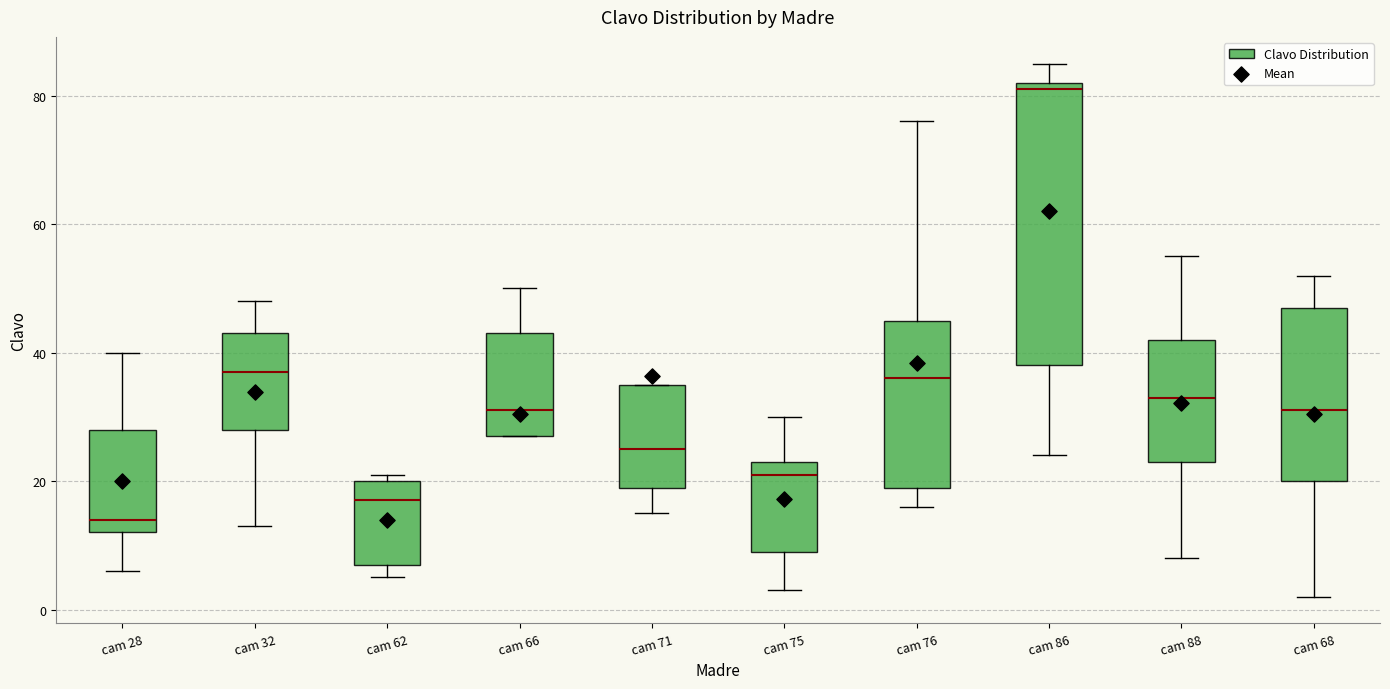

Reading left to right, transcribe this box plot: for each box, give where its median line is, the range the box spans, and where its two whiskers end, as read against the y-axis. The values are not printed on the chart, so give them approximately, as read against the axis.

cam 28: median 14, box 12 to 28, whiskers 6 to 40
cam 32: median 38, box 28 to 44, whiskers 14 to 48
cam 62: median 18, box 8 to 20, whiskers 6 to 22
cam 66: median 32, box 28 to 44, whiskers 28 to 50
cam 71: median 26, box 20 to 36, whiskers 16 to 36
cam 75: median 22, box 10 to 24, whiskers 4 to 30
cam 76: median 36, box 20 to 46, whiskers 16 to 76
cam 86: median 82 (just below the box's upper edge), box 38 to 82, whiskers 24 to 86
cam 88: median 34, box 24 to 42, whiskers 8 to 56
cam 68: median 32, box 20 to 48, whiskers 2 to 52